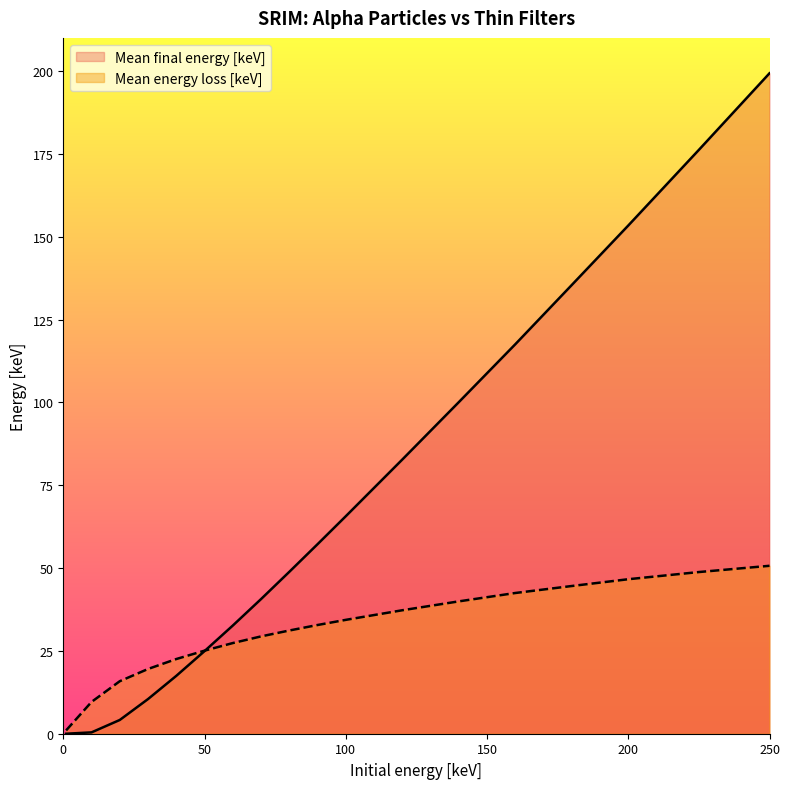

Reading left to right, transcribe all the data shown in this chart.

Mean final energy [keV]: 1=0.0	10=0.4	20=4.2	30=10.5	40=17.5	50=24.9	60=32.6	70=40.6	80=48.9	90=57.2	100=65.6	120=82.7	140=100.1	160=117.5	180=135.4	200=153.4	225=176.2	250=199.3
Mean energy loss [keV]: 1=1.0	10=9.6	20=15.8	30=19.5	40=22.5	50=25.1	60=27.4	70=29.4	80=31.1	90=32.8	100=34.4	120=37.3	140=39.9	160=42.5	180=44.6	200=46.6	225=48.8	250=50.7